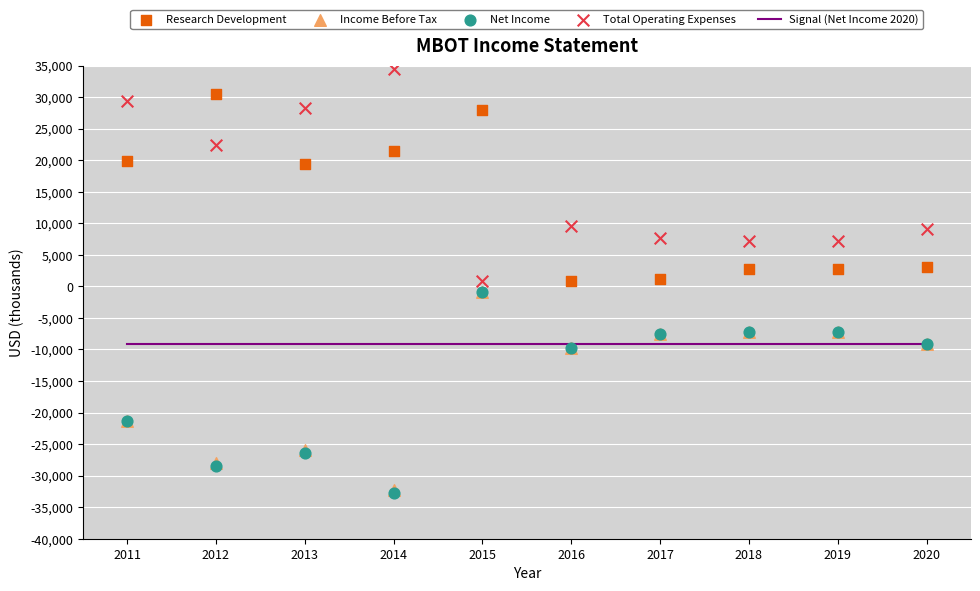

Which series contains the highest Y value?

Total Operating Expenses